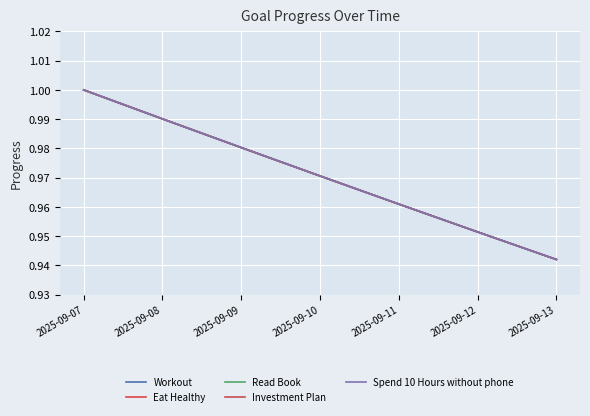

What is the sum of the Investment Plan values at 2025-09-11 and 2025-09-07?

2.0